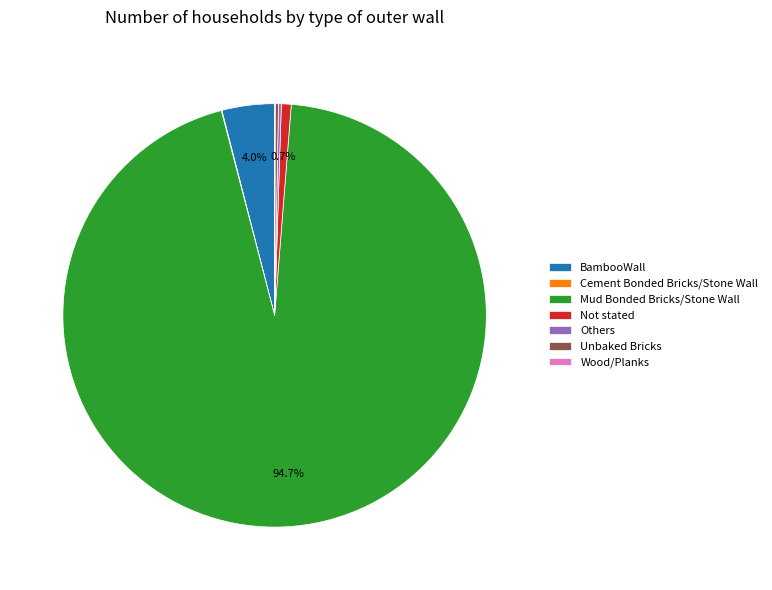

What percentage is the BambooWall slice, to the nearest percent?

4%